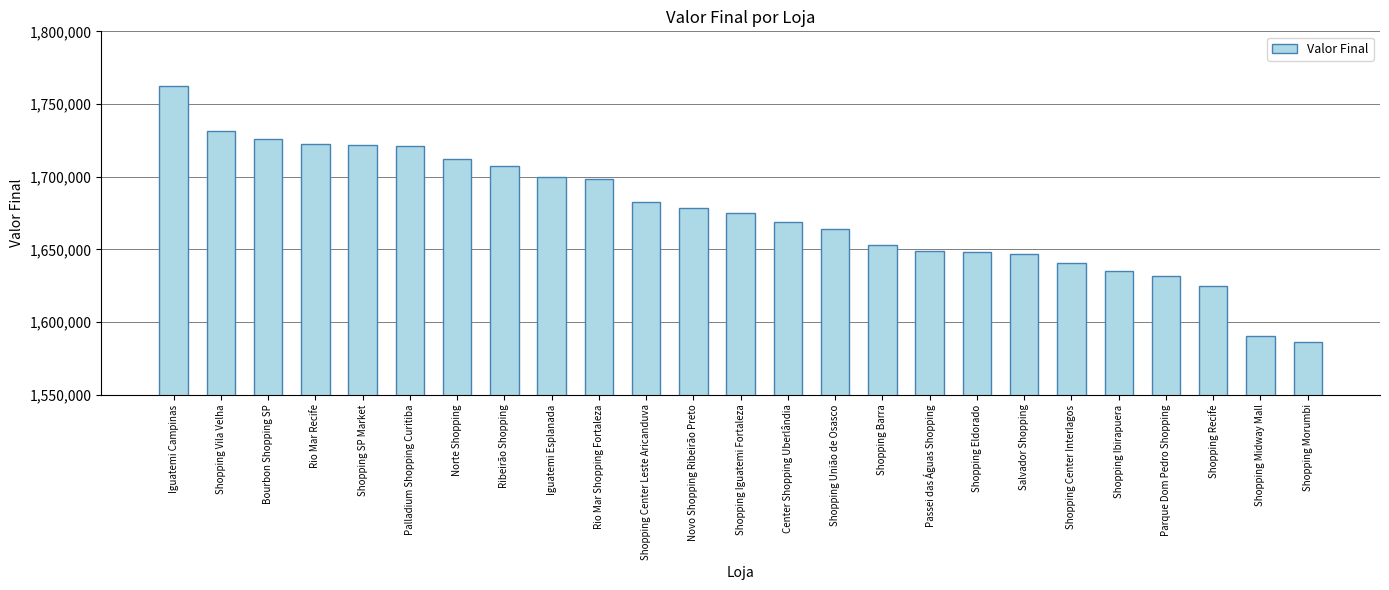

Between Shopping Recife and Novo Shopping Ribeirão Preto, which is larger?

Novo Shopping Ribeirão Preto